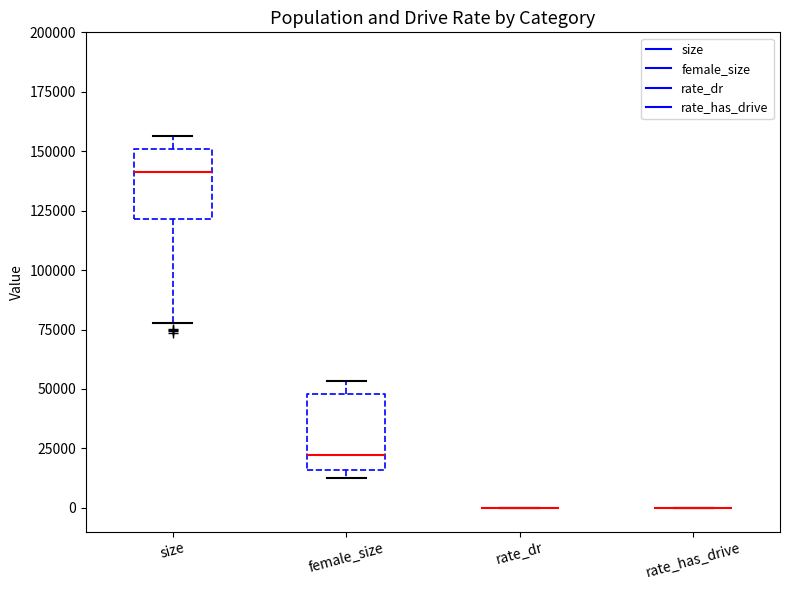

Reading left to right, read every box against the y-axis: the position of its median line, the range the box covers, and the ends of its whiskers. The values are not printed on the chart, so give them approximately, as read against the axis.

size: median 140000, box 120000 to 150000, whiskers 80000 to 155000
female_size: median 20000, box 15000 to 50000, whiskers 15000 (just below the box's lower edge) to 55000
rate_dr: box collapsed to a line at 0, whiskers 0 to 0
rate_has_drive: box collapsed to a line at 0, whiskers 0 to 0